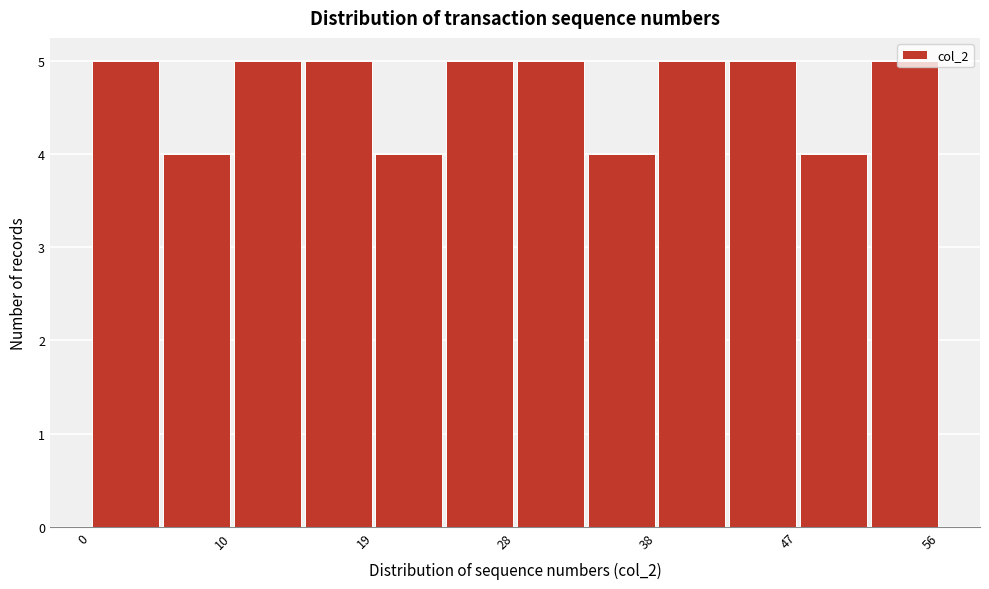

Reading left to right, transcribe this chart: for each bar, give the range it covers on the x-axis and its height. Neither the bar edges nor the heights are printed on the chart, so give them approximately, as read against the axes.

1 to 5: 5
5 to 10: 4
10 to 15: 5
15 to 19: 5
19 to 24: 4
24 to 29: 5
29 to 33: 5
33 to 38: 4
38 to 43: 5
43 to 47: 5
47 to 52: 4
52 to 57: 5